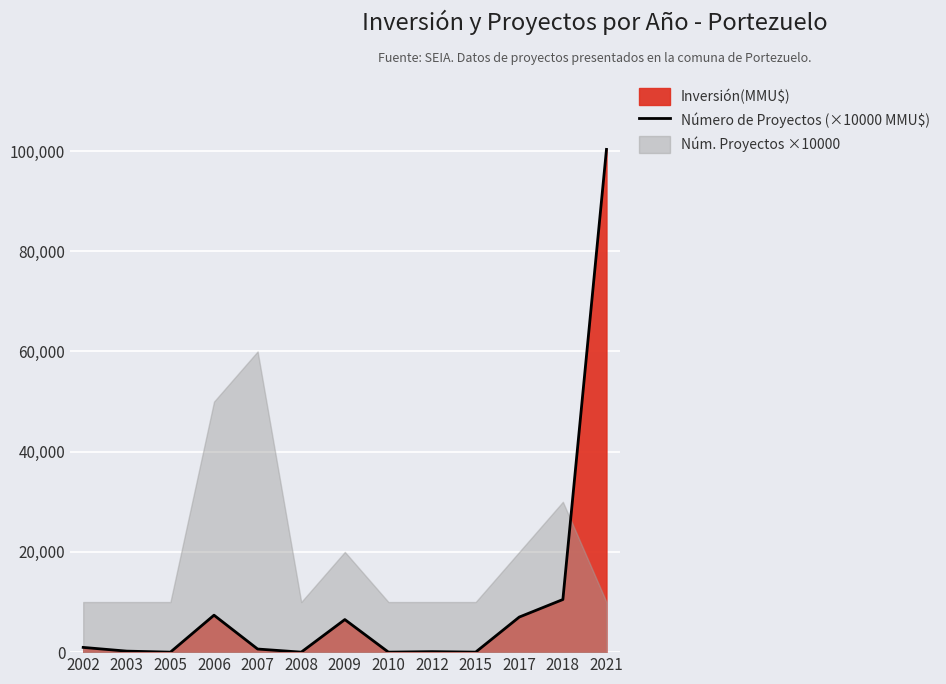

What is the difference between the second highest and minimum values?

10500